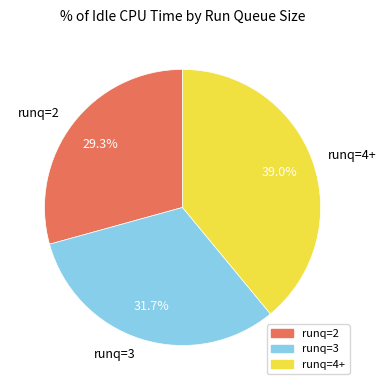

How many segments does this pie chart have?

3